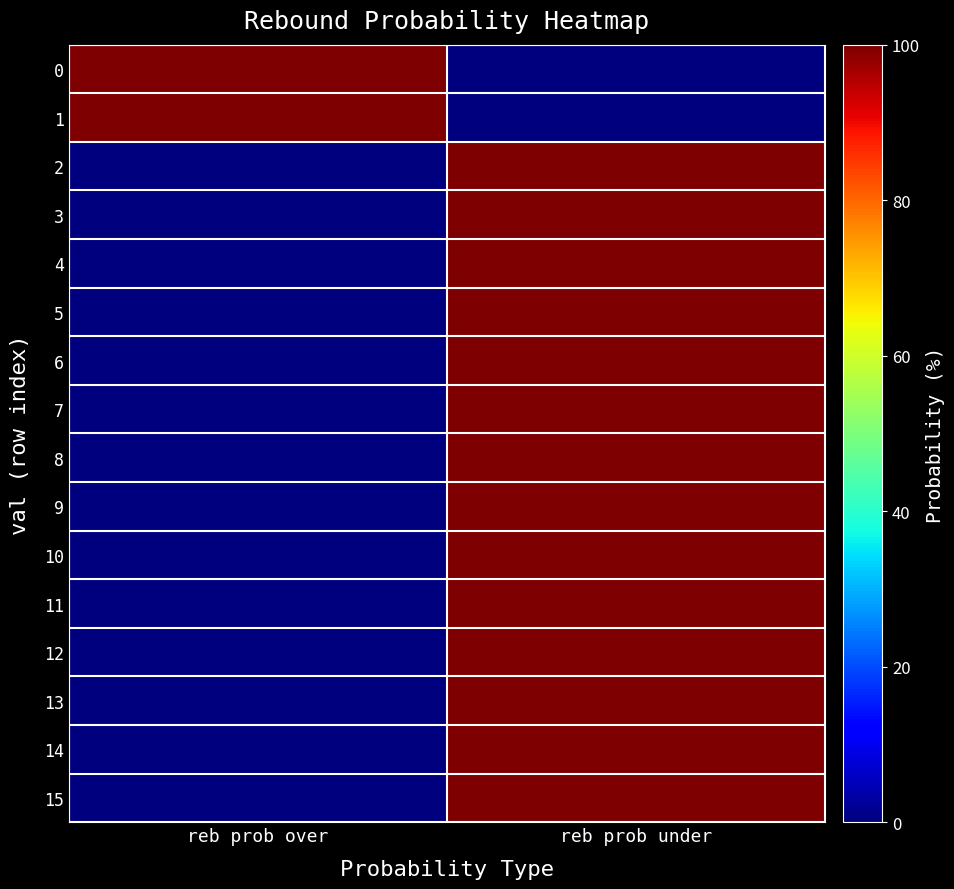

At how many categories does at least one series exceed 64?

2